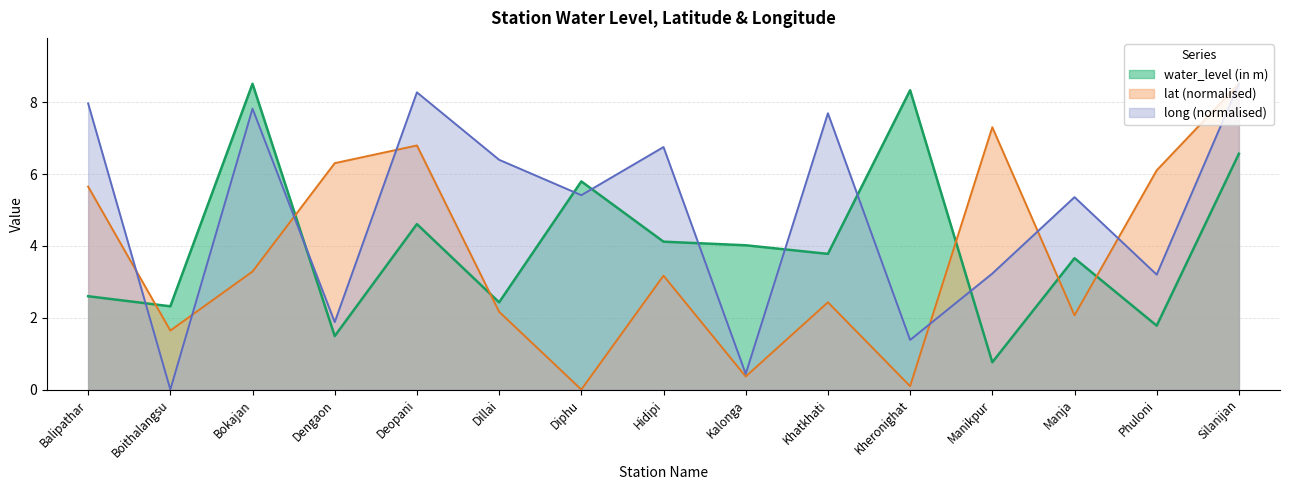

Reading right to left, transcribe all the data shown in this chart.

water_level (in m): 6.6	1.8	3.7	0.8	8.3	3.8	4.0	4.1	5.8	2.4	4.6	1.5	8.5	2.3	2.6
lat: 8.5	6.1	2.1	7.3	0.1	2.4	0.4	3.2	0.0	2.2	6.8	6.3	3.3	1.6	5.7
long: 8.5	3.2	5.4	3.2	1.4	7.7	0.4	6.8	5.4	6.4	8.3	1.9	7.8	0.0	8.0